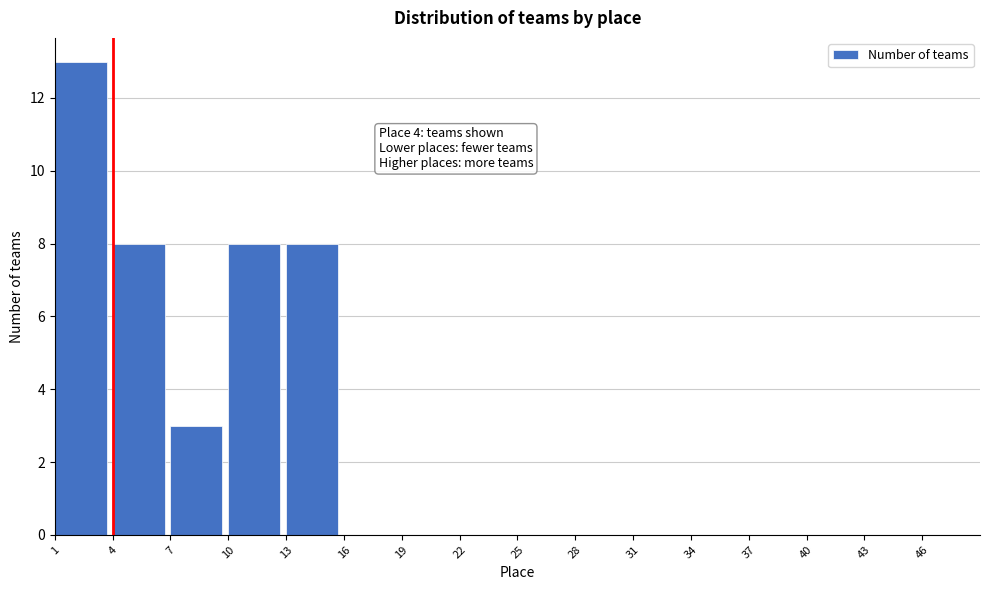

Which range on the x-axis has the tallest bar?

1 to 4